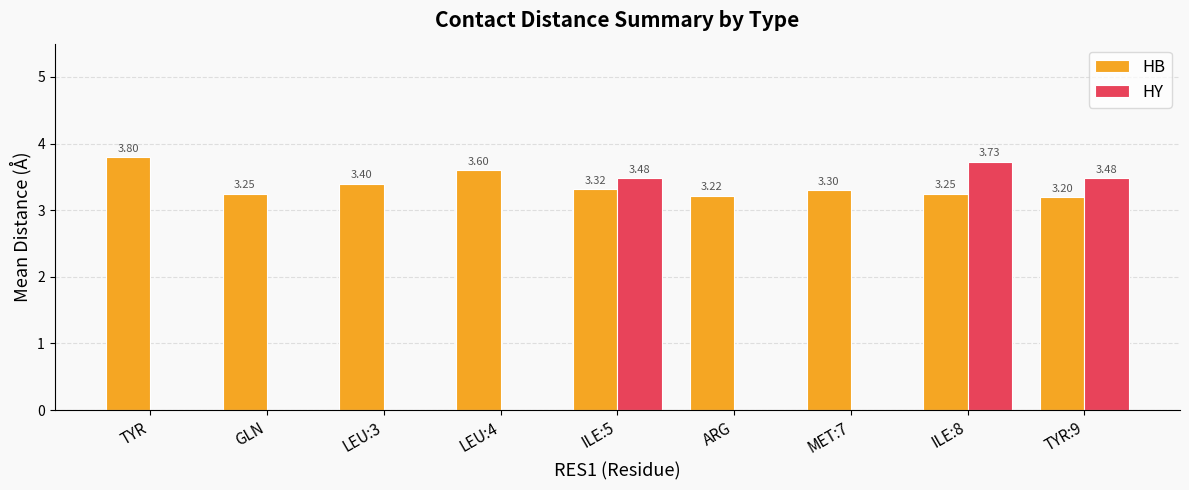

Between GLN and ILE:8, which series saw the biggest shift?

HY